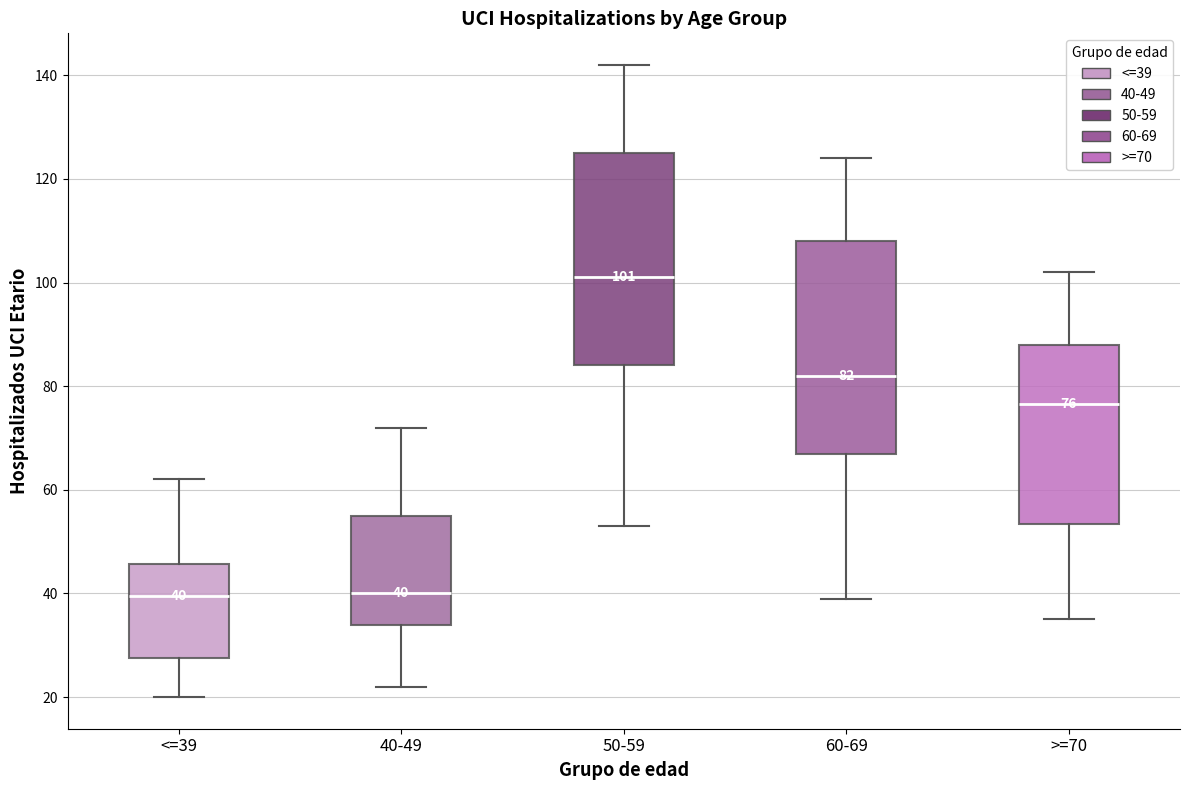

Which box's median line is the highest?

50-59